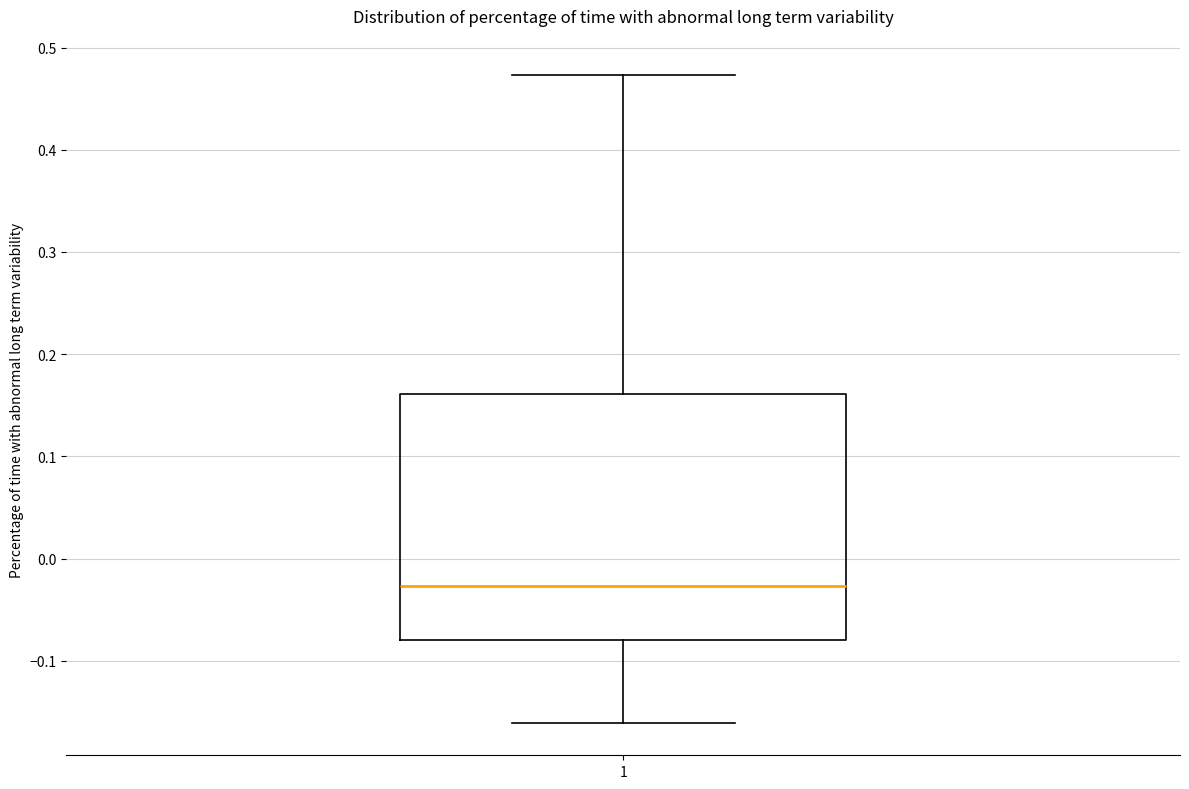

Read this box plot against the y-axis: the position of the median line, the range covered by the box, and the ends of both whiskers. The values are not printed on the chart, so give them approximately, as read against the axis.

median -0.03, box -0.08 to 0.16, whiskers -0.16 to 0.47